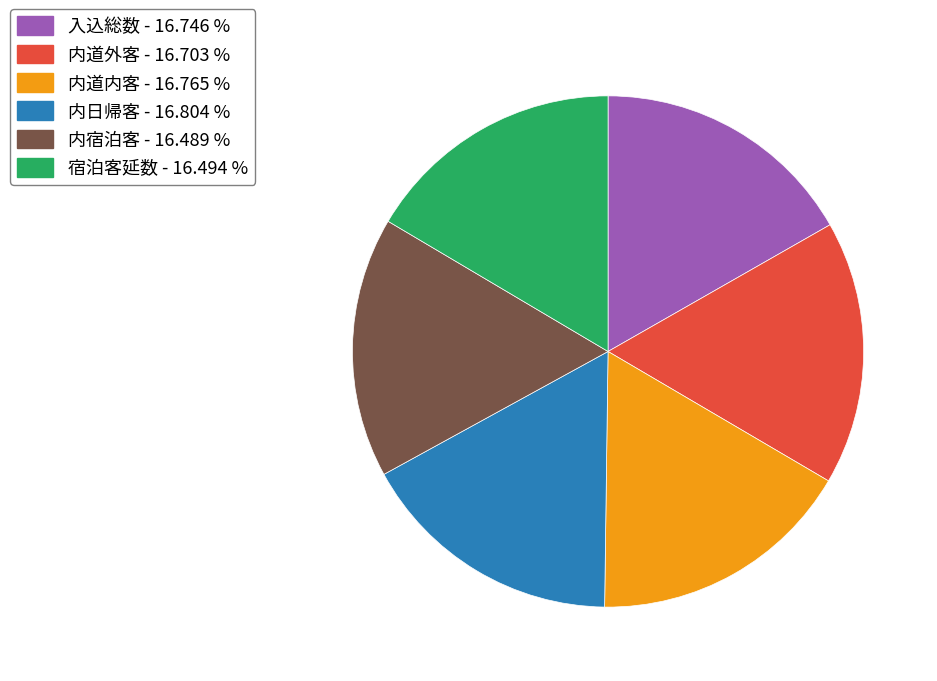

Is the sum of 宿泊客延数 - 16.494 % and 内日帰客 - 16.804 % greater than half?

No